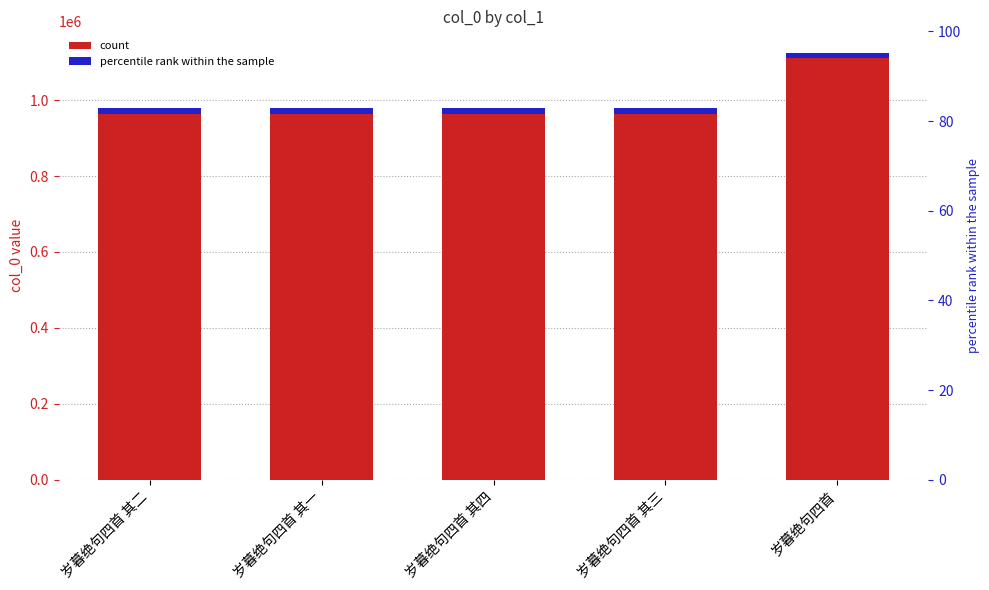

What is the change in value from 岁暮绝句四首 其二 to 岁暮绝句四首 其三?

-1